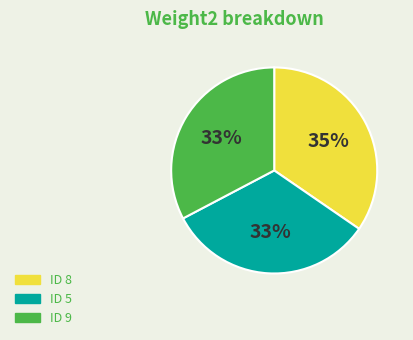

Which slice is the largest?

ID 8